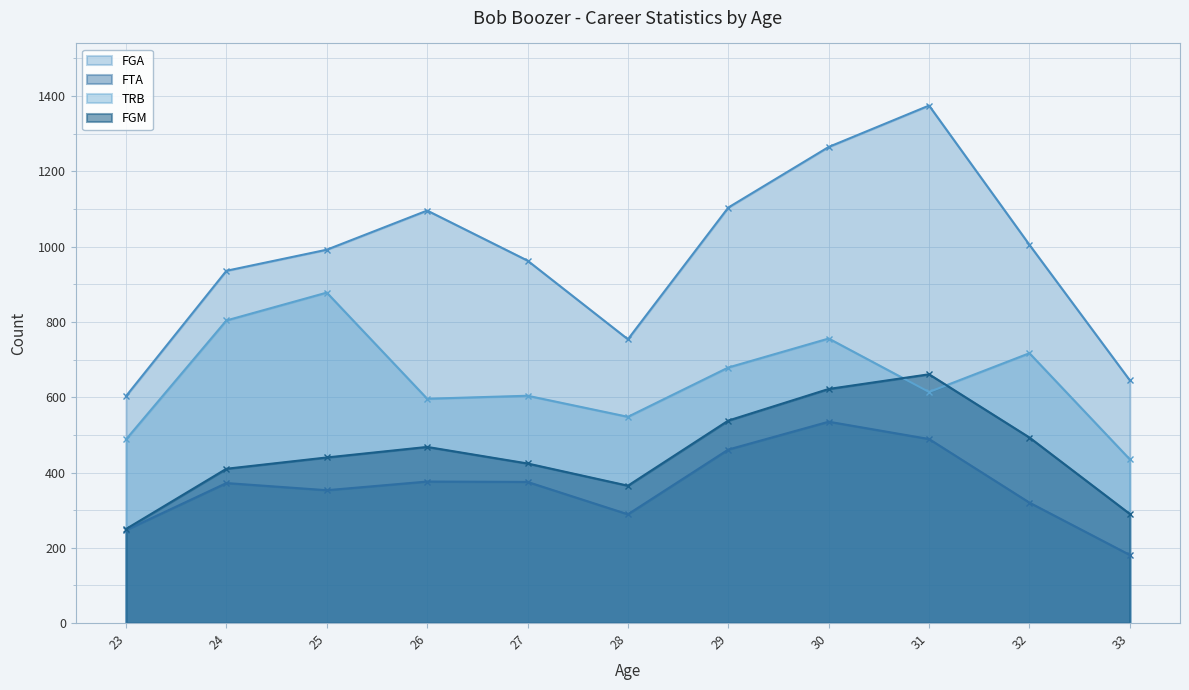

How many lines are shown in the chart?

4